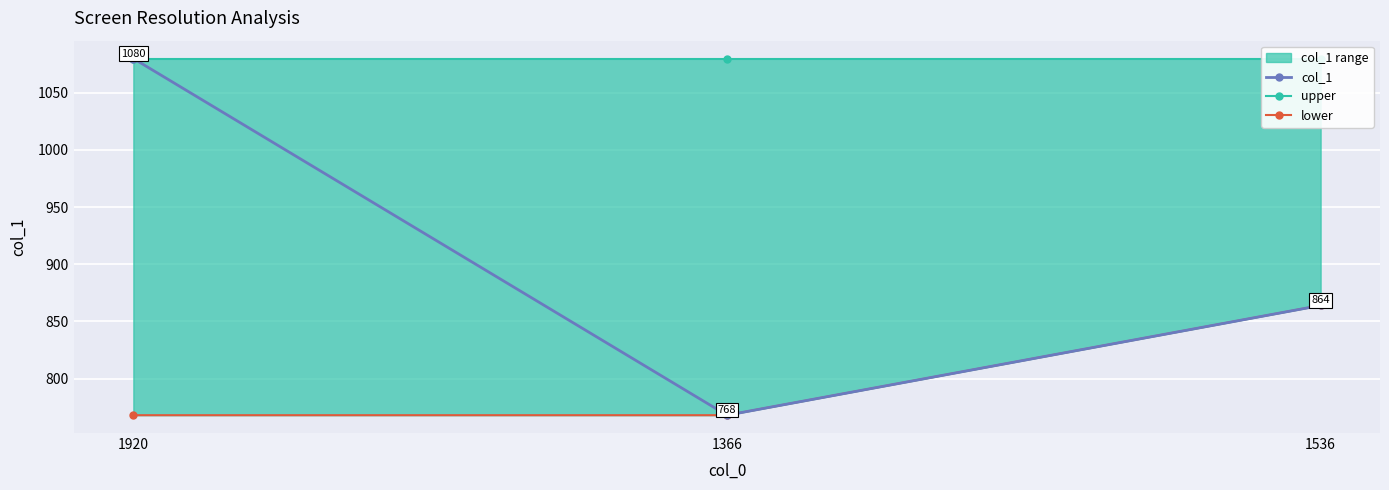

What is the label of the 3rd point from the right?

1920